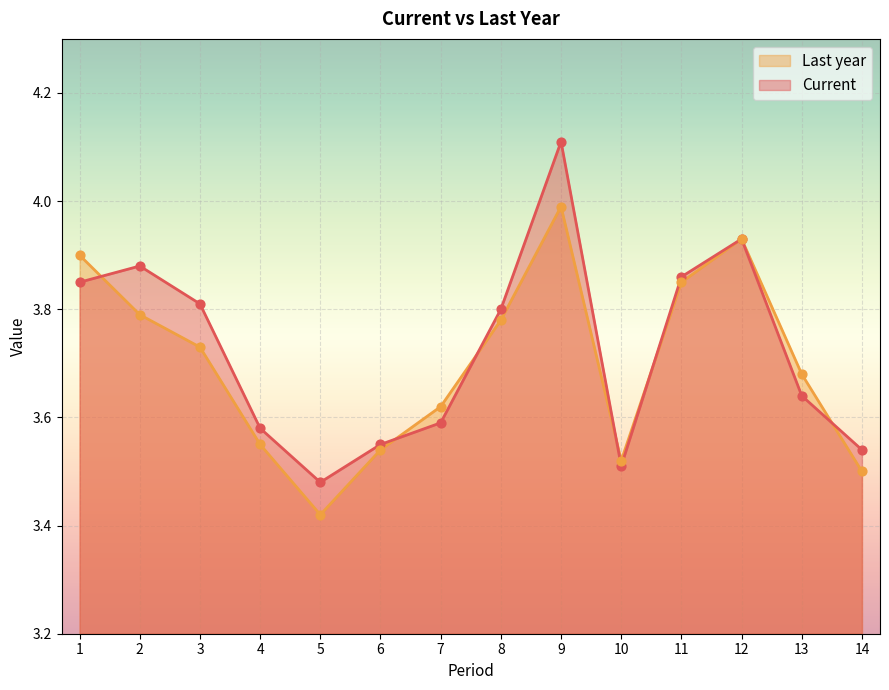

At how many categories does at least one series exceed 3?

14